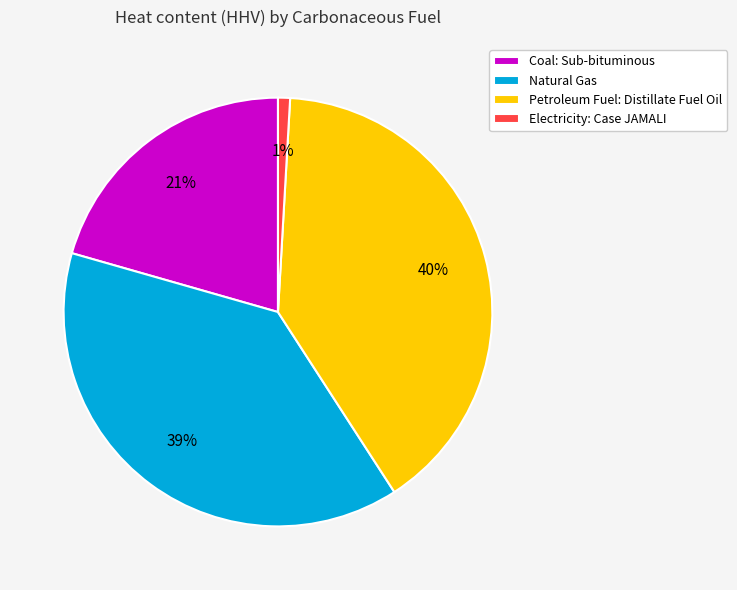

To the nearest percent, what percentage of the pie is Natural Gas?

39%